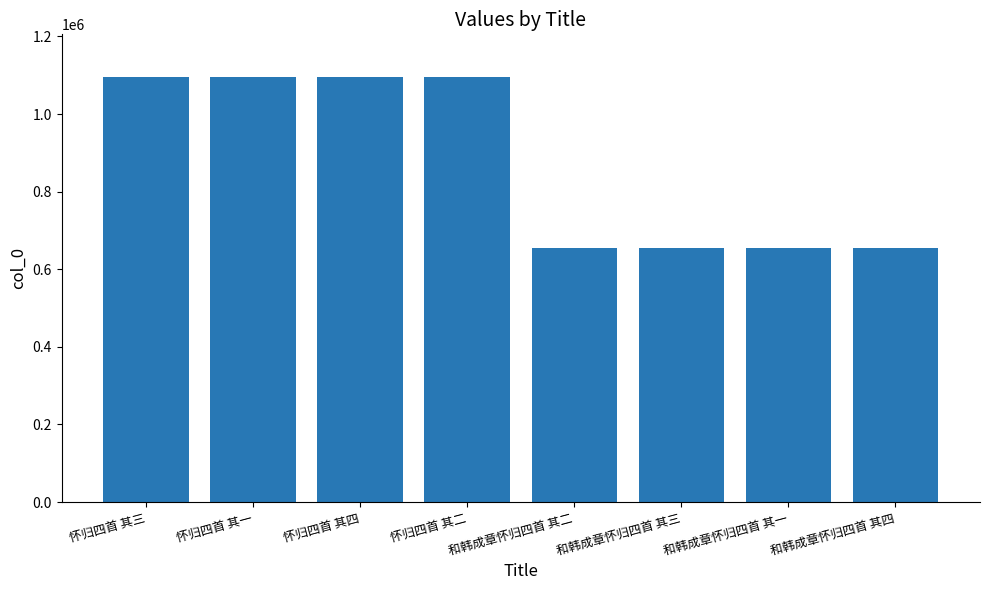

What is the difference between the maximum and minimum values?

441671